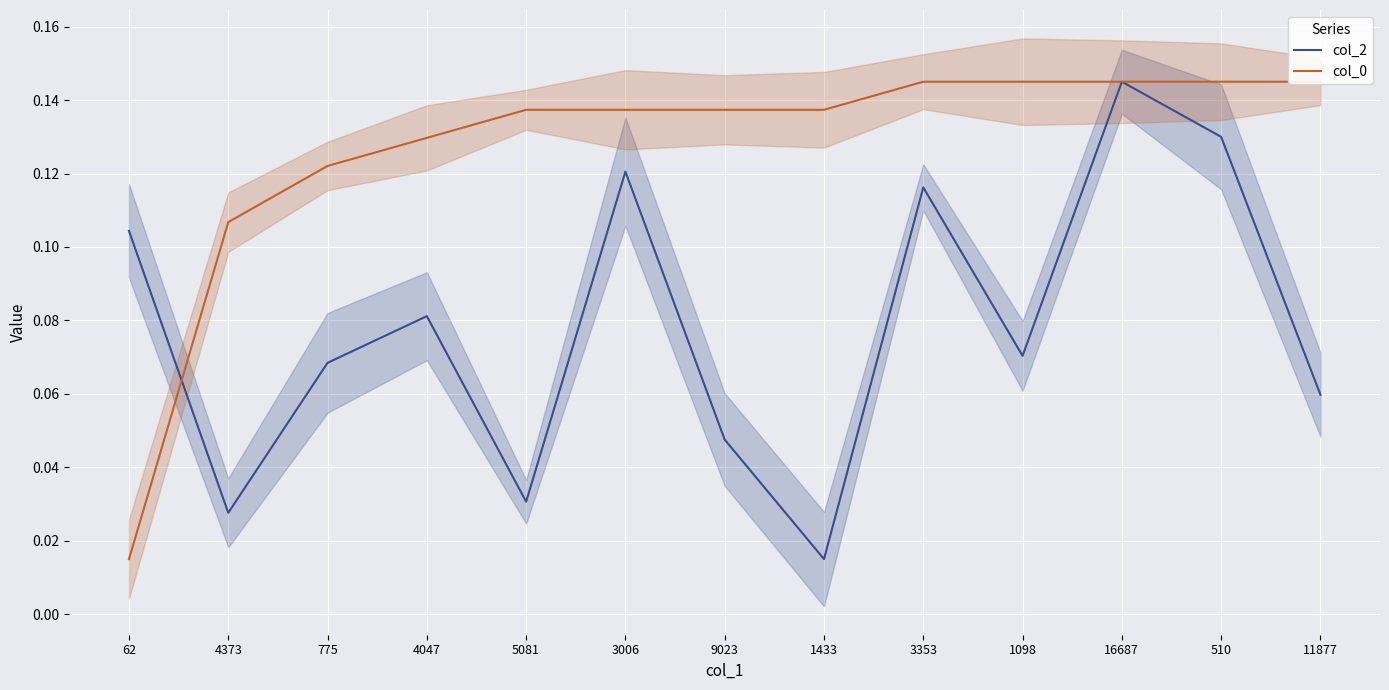

Rank the categories by col_2 value from highest to lowest.

16687, 510, 3006, 3353, 62, 4047, 1098, 775, 11877, 9023, 5081, 4373, 1433